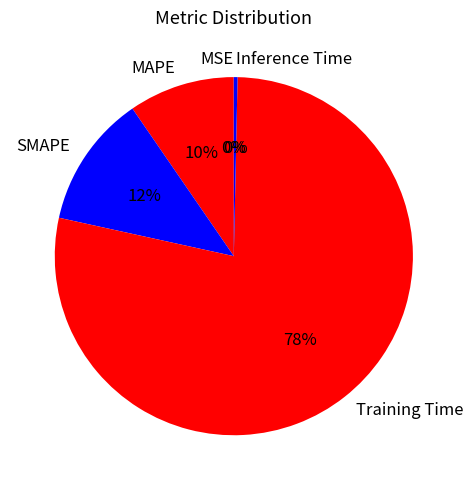

Which category has the biggest portion of the pie?

Training Time